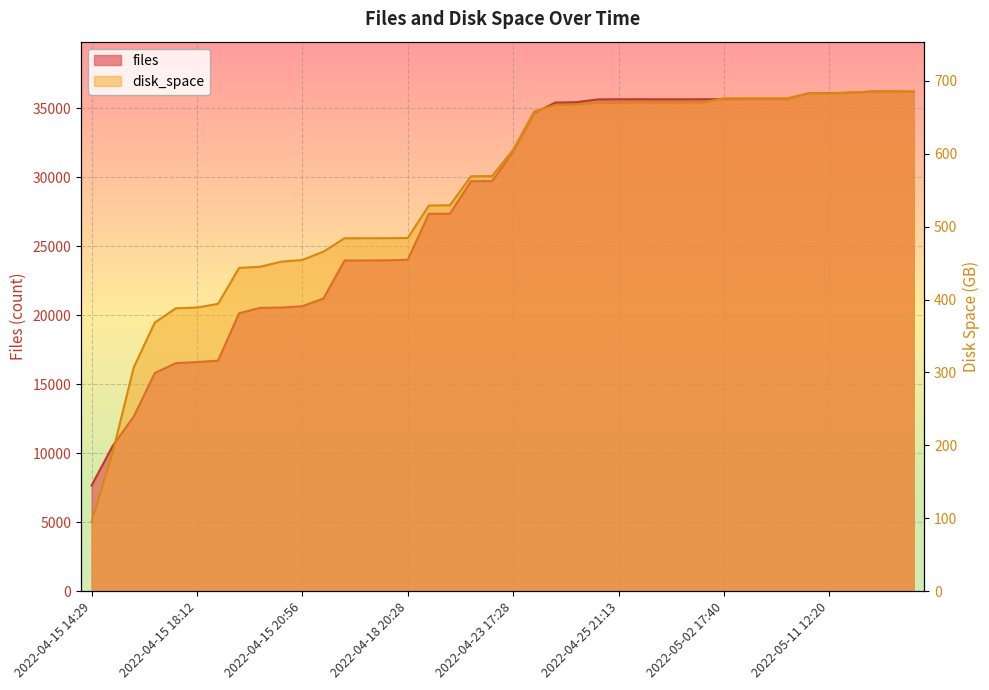

In files, how many points are higher than both neighbors (excluding endpoints)?

2